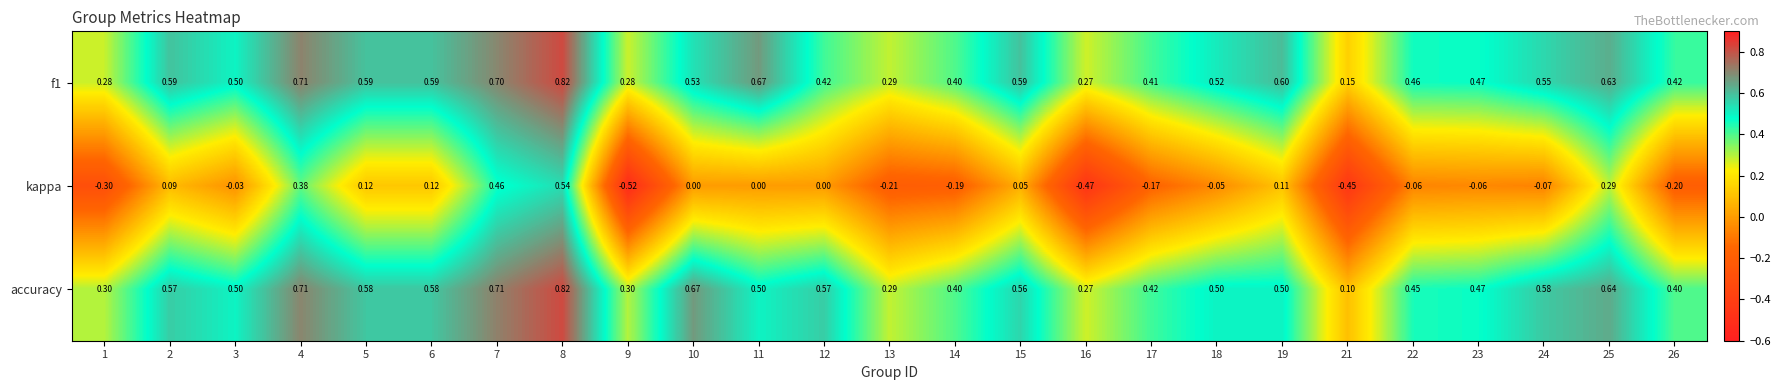

Which series changed the most between 17 and 26?

kappa